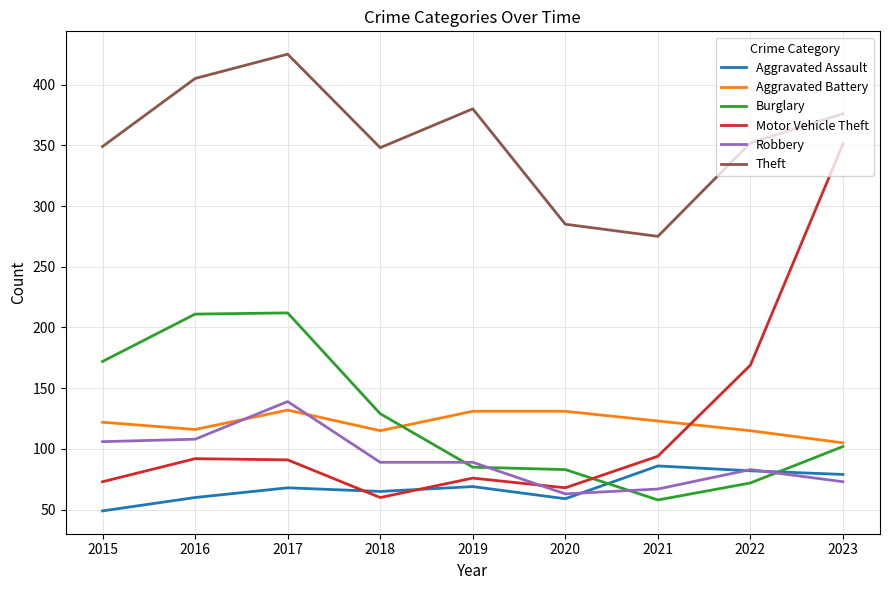

Which series ends up on top after the final intersection of Burglary and Robbery?

Burglary